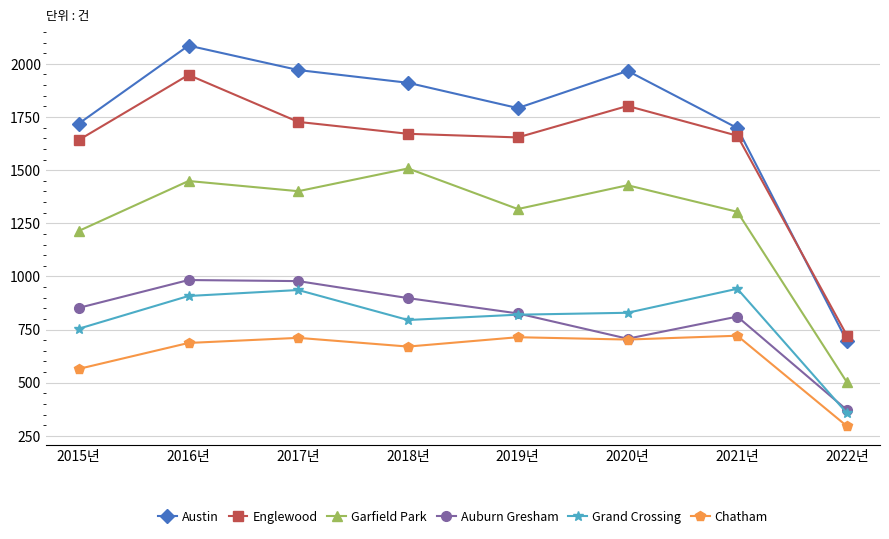

The value of Auburn Gresham at 2020년 is 707. True or false?

True